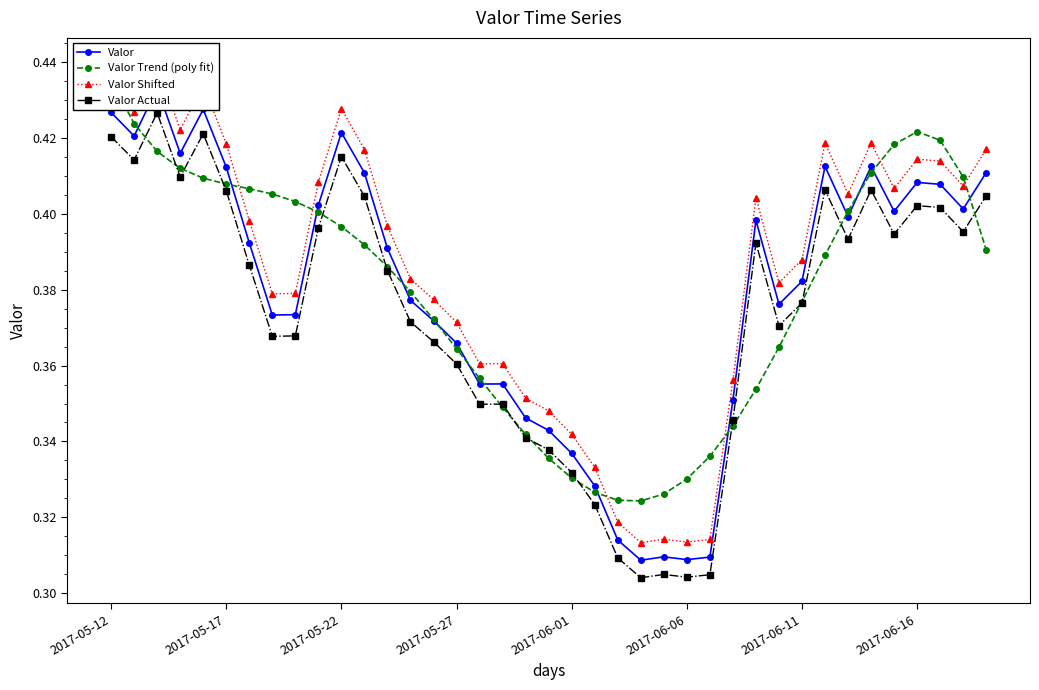

What are all the series names shown in the legend?

Valor, Valor Trend (poly fit), Valor Shifted, Valor Actual